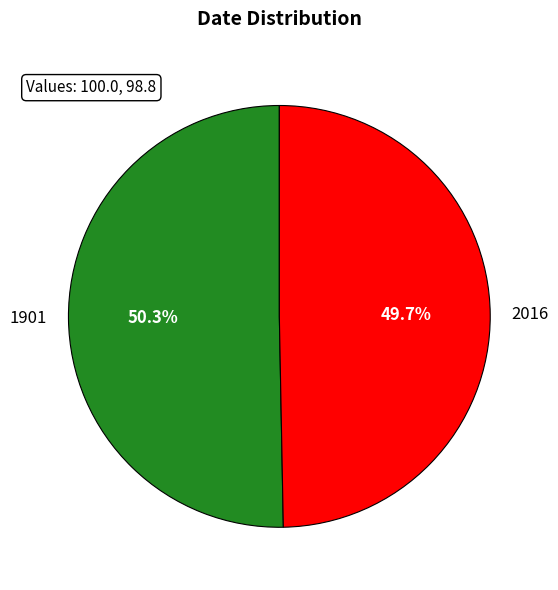

To the nearest percent, what portion does 2016 represent?

50%